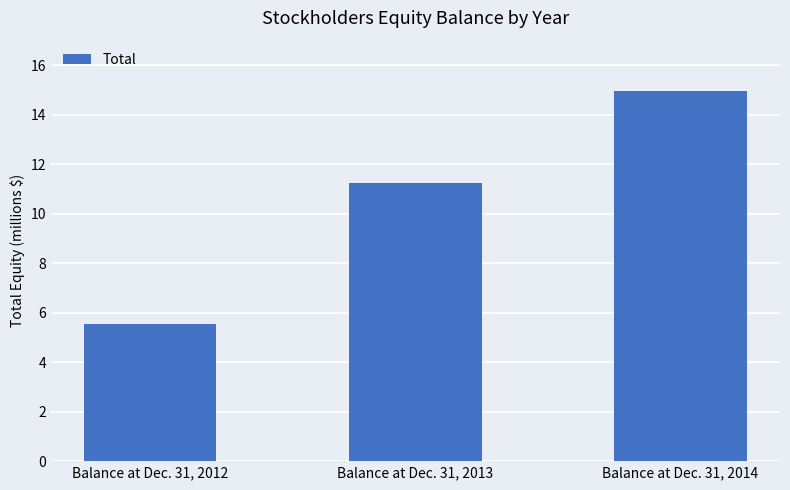

Count the values in the range 5528553 to 14972501.

3